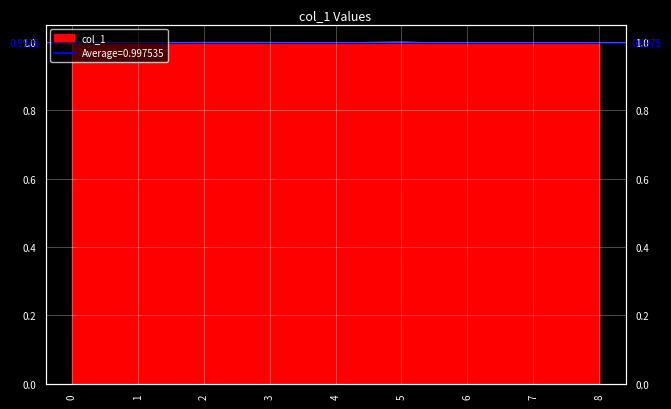

How many lines are shown in the chart?

1